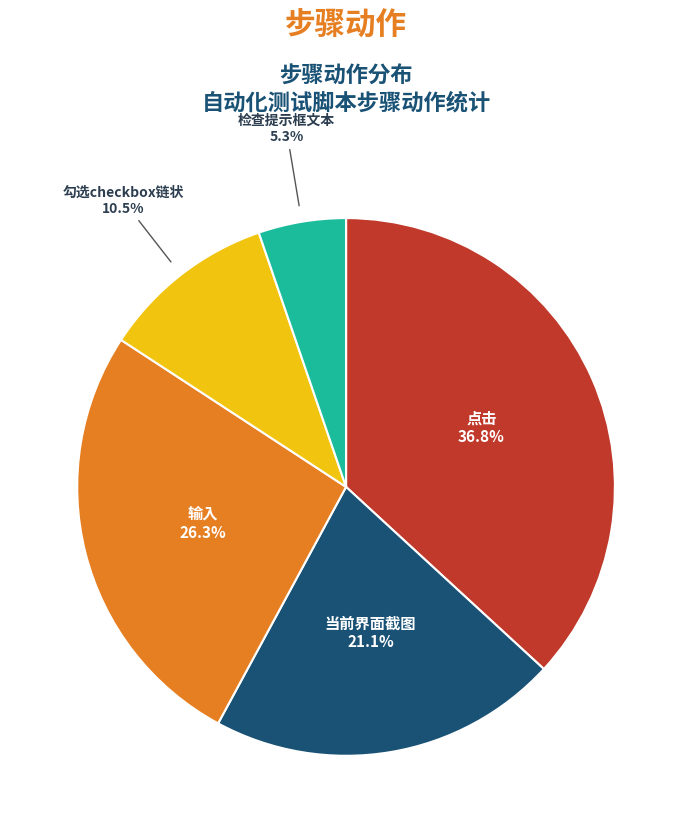

How many segments does this pie chart have?

5